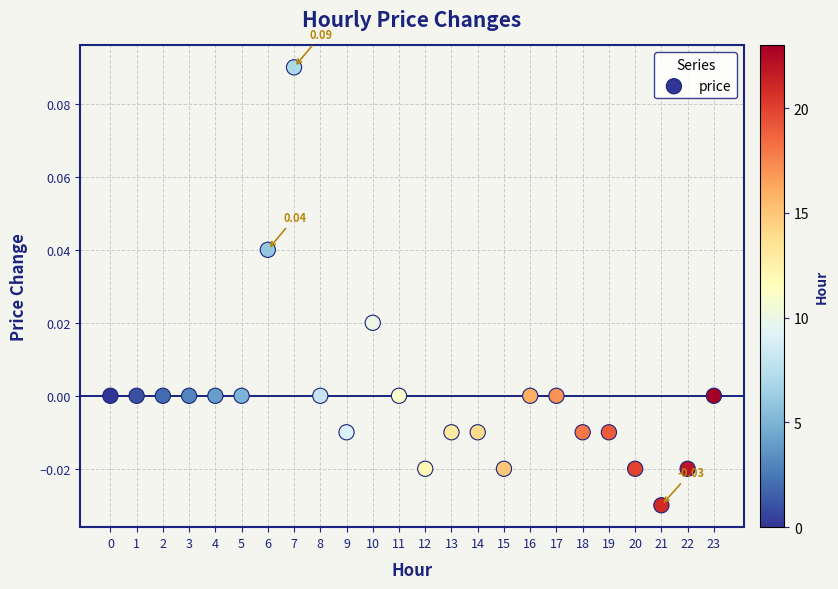

Count the number of points in this scatter plot.

24